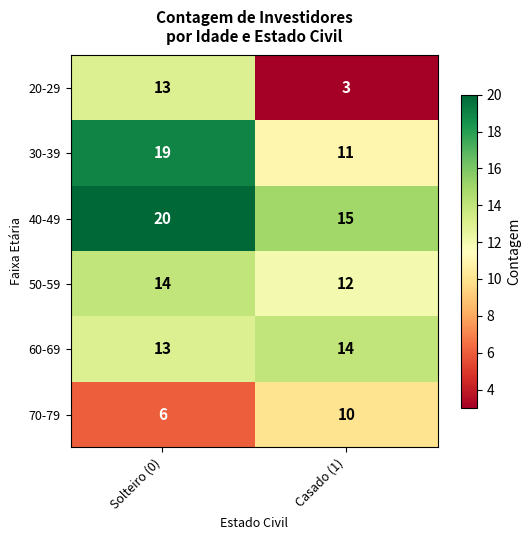

Between Solteiro (0) and Casado (1), which series saw the biggest shift?

20-29